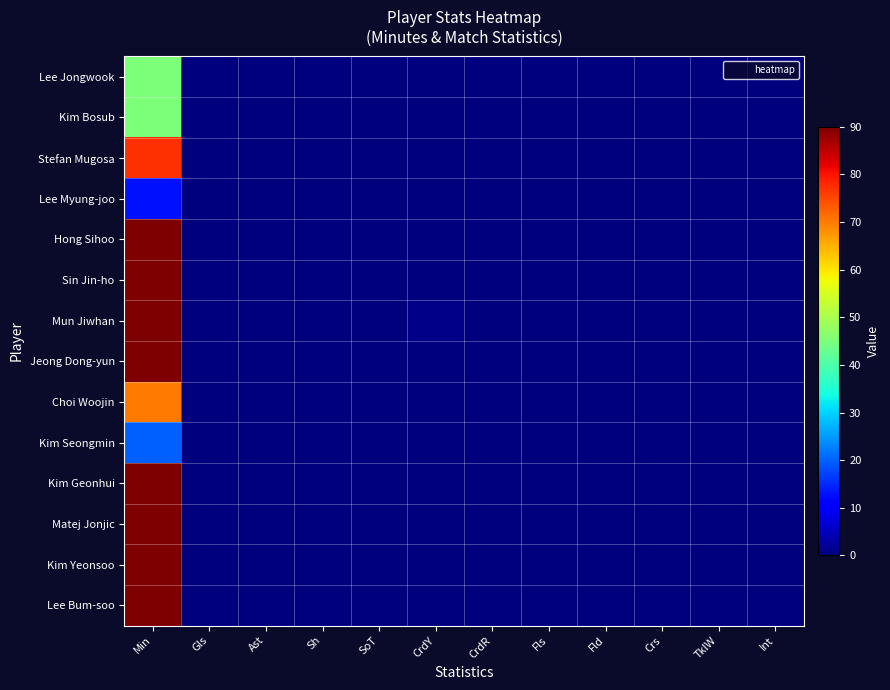

Which label corresponds to the smallest value in the chart?

Gls